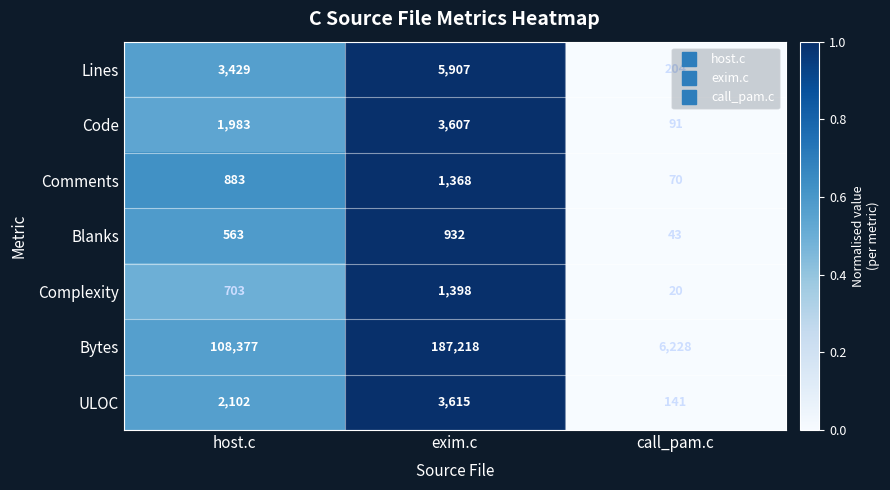

Which category has the highest value across all series?

exim.c